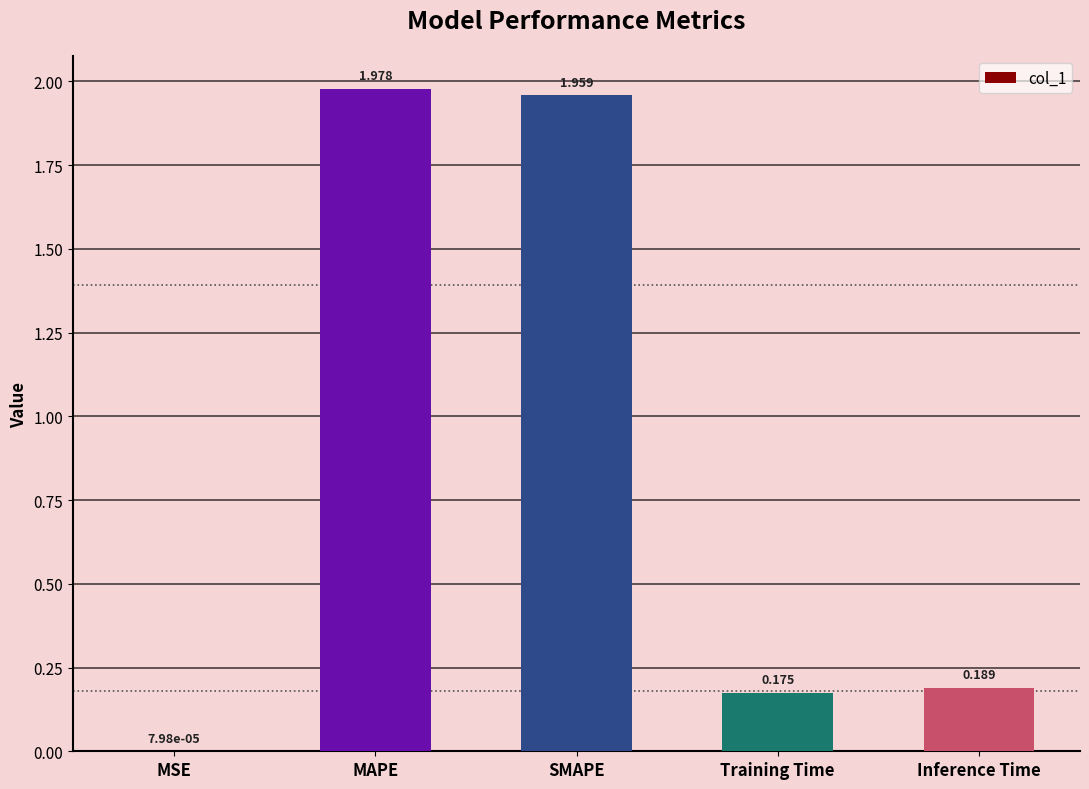

Which category has the highest value across all series?

MAPE